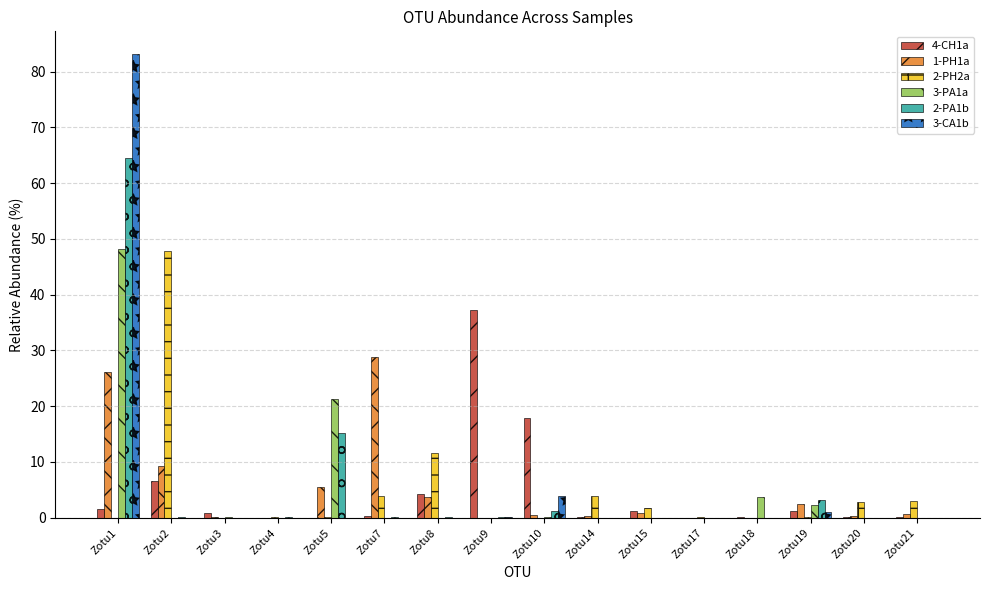

What is the difference between the 1-PH1a values at Zotu5 and Zotu10?

5.1